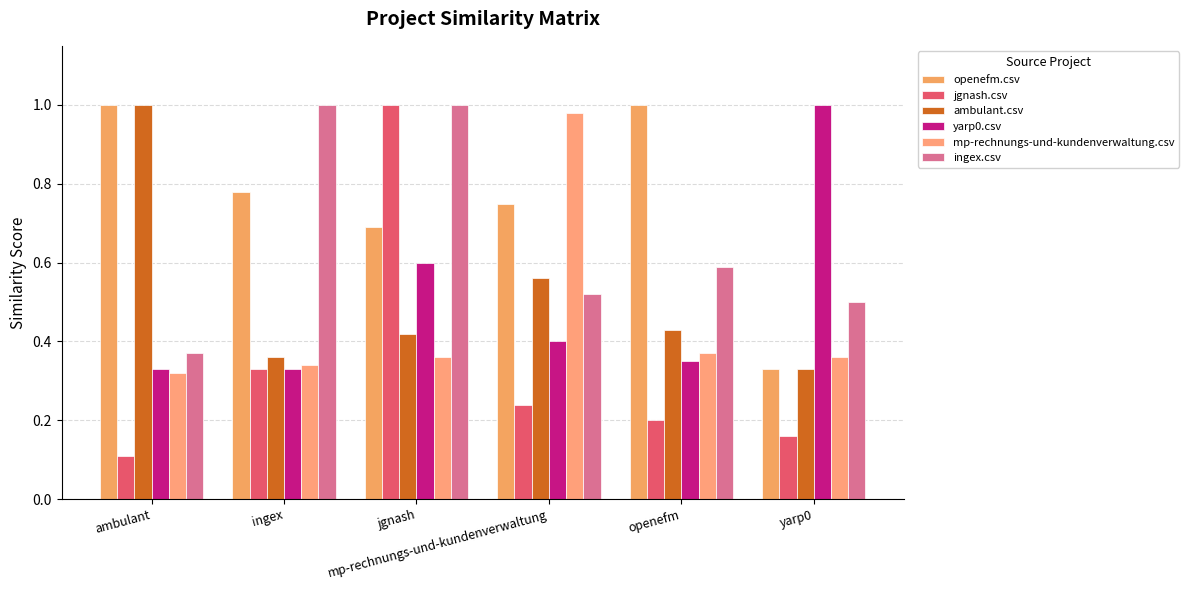

List the series in order of their peak value, lowest first.

mp-rechnungs-und-kundenverwaltung.csv, openefm.csv, jgnash.csv, ambulant.csv, yarp0.csv, ingex.csv